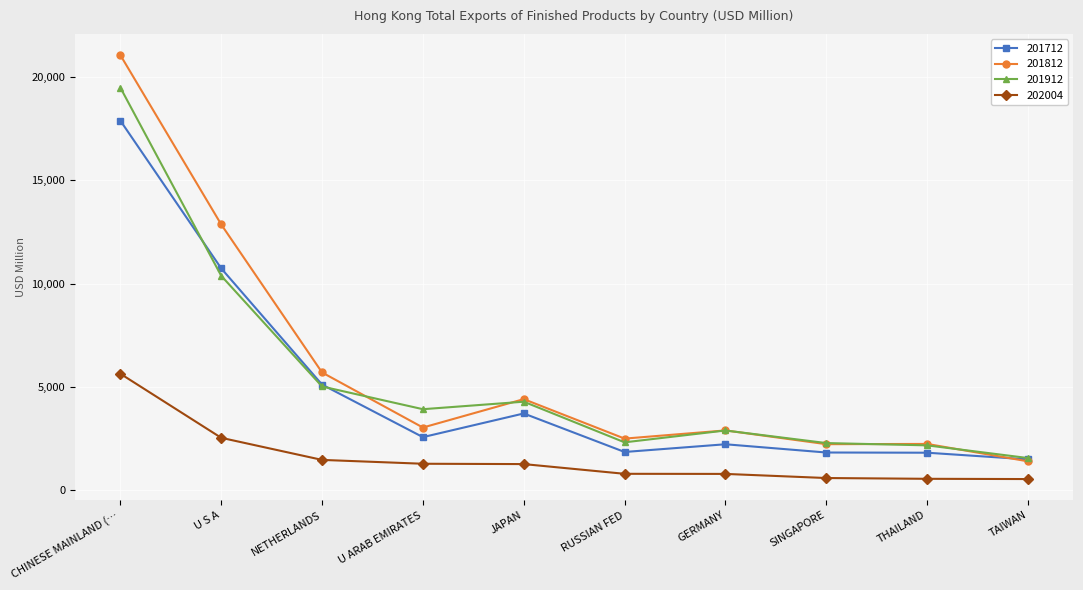

Where is 201812 nearest to the value 11225?

U S A